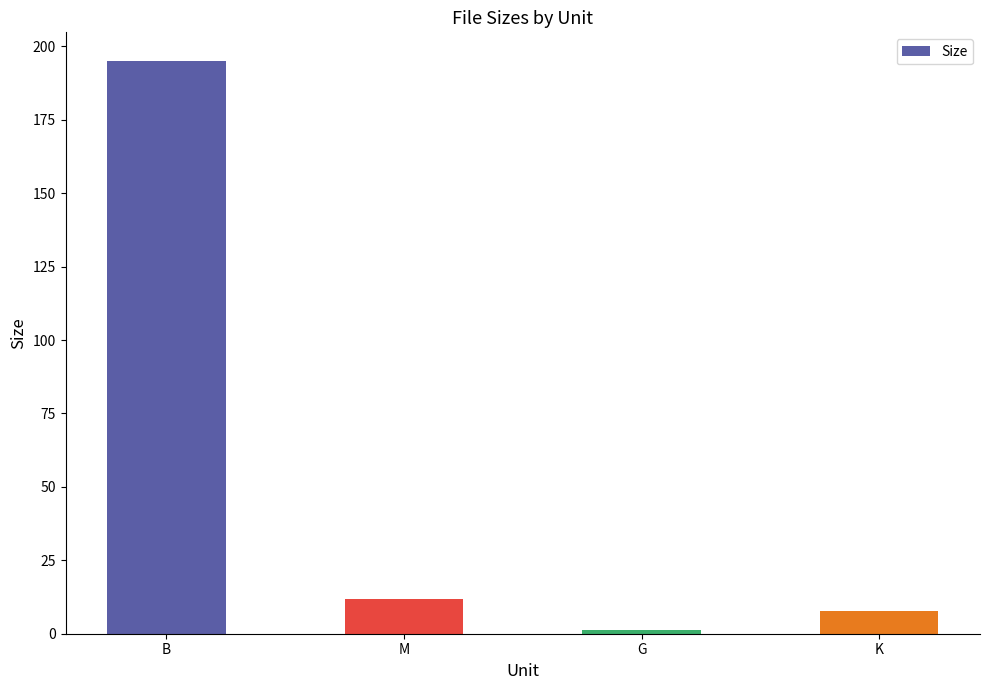

List the labels in order of value, smallest first.

G, K, M, B